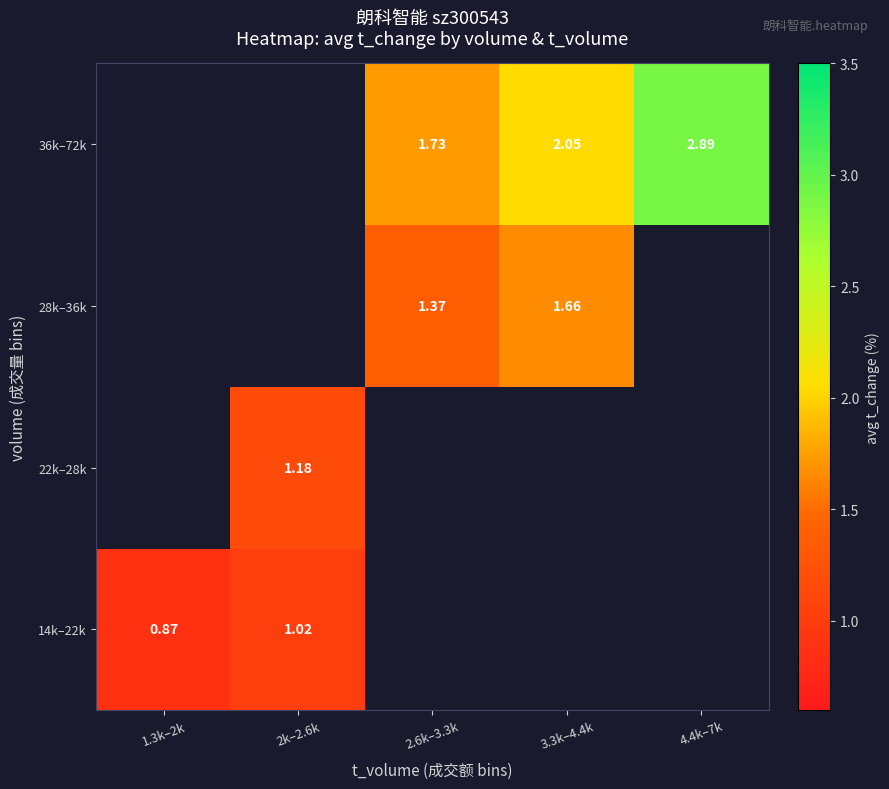

How many values in 14k–22k are above zero?

2